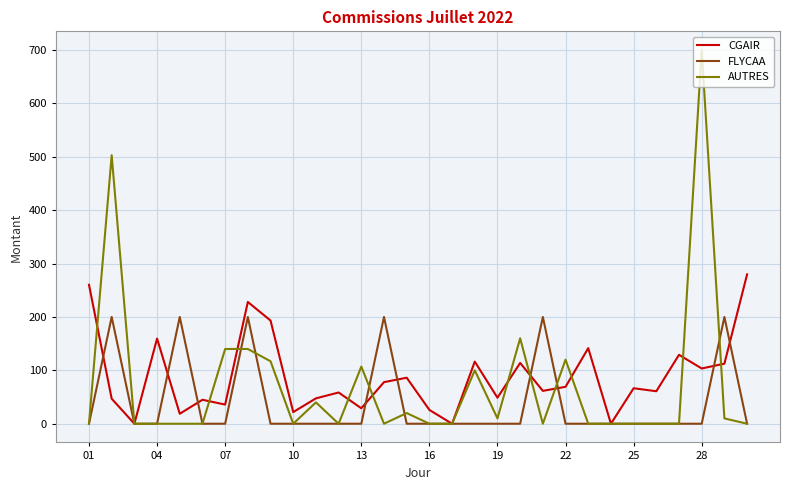

How many lines are shown in the chart?

3